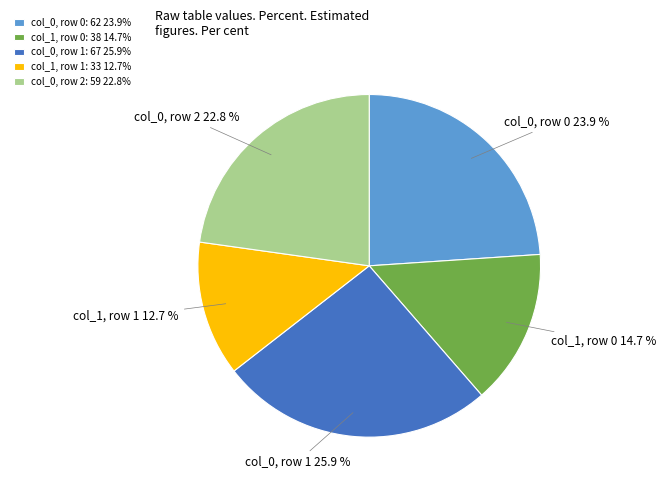

Is there a majority slice in this chart?

No